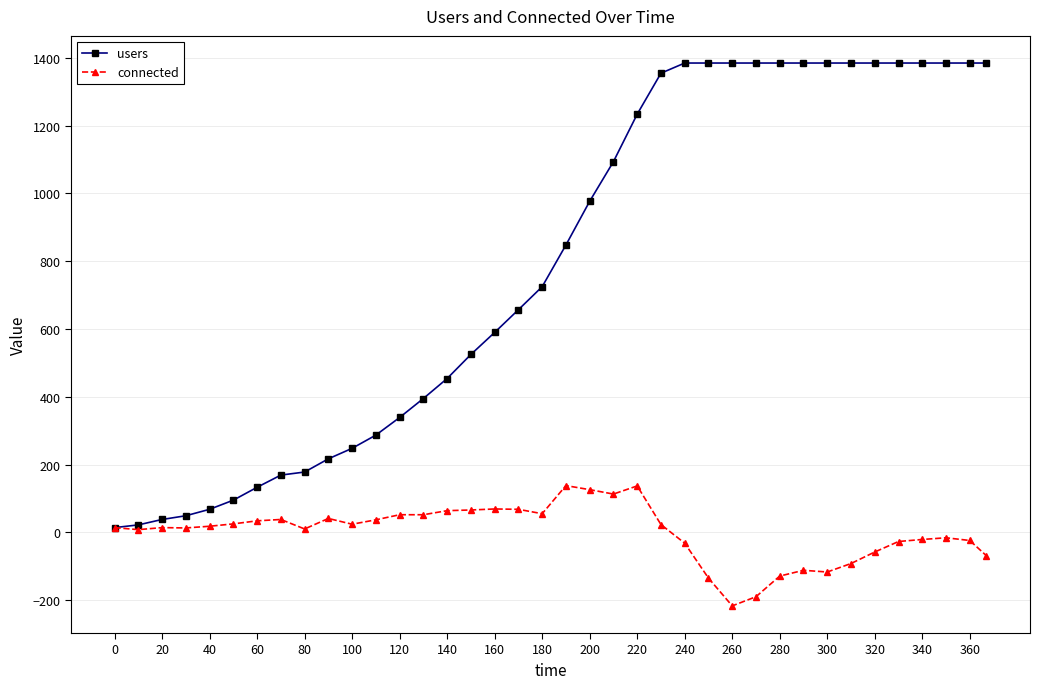

True or false: connected has more than 0 points higher than both neighbors.

True